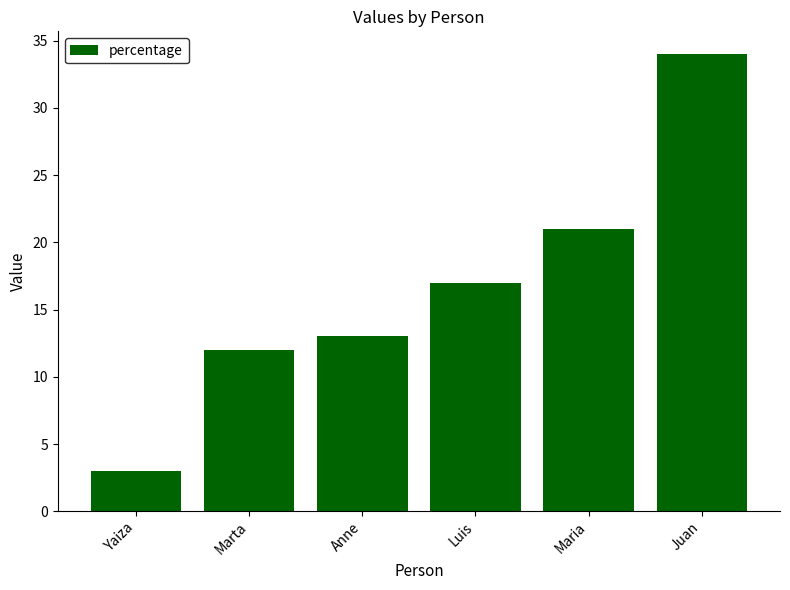

What is the sum of the values at Anne and Luis?

30